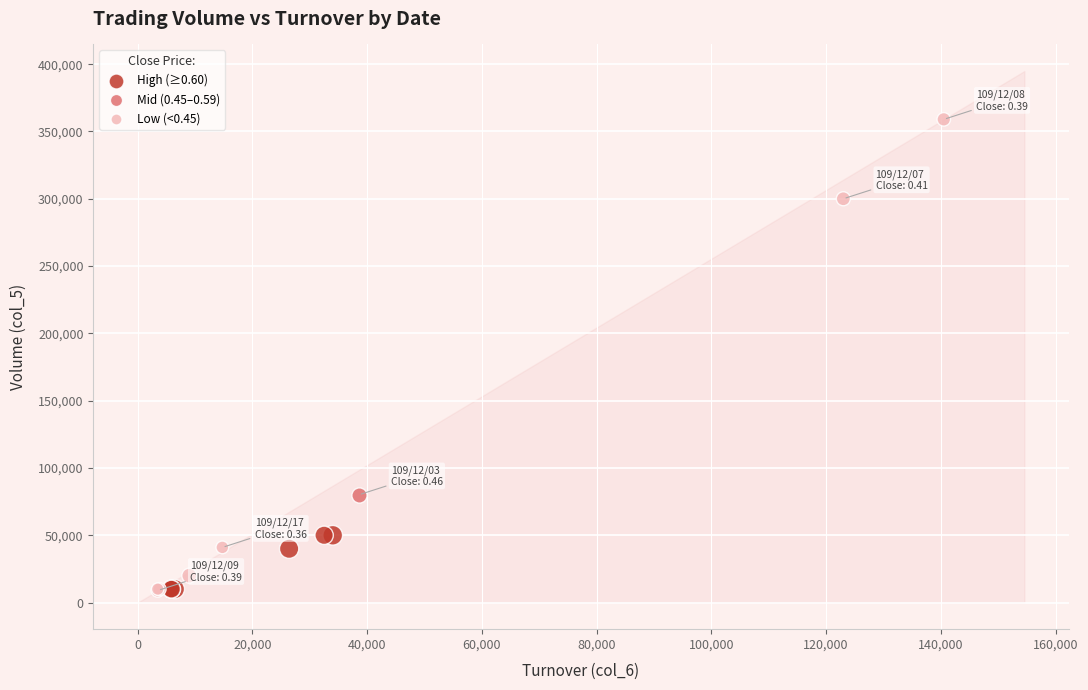

What are all the series names shown in the legend?

High (≥0.60), Mid (0.45–0.59), Low (<0.45)